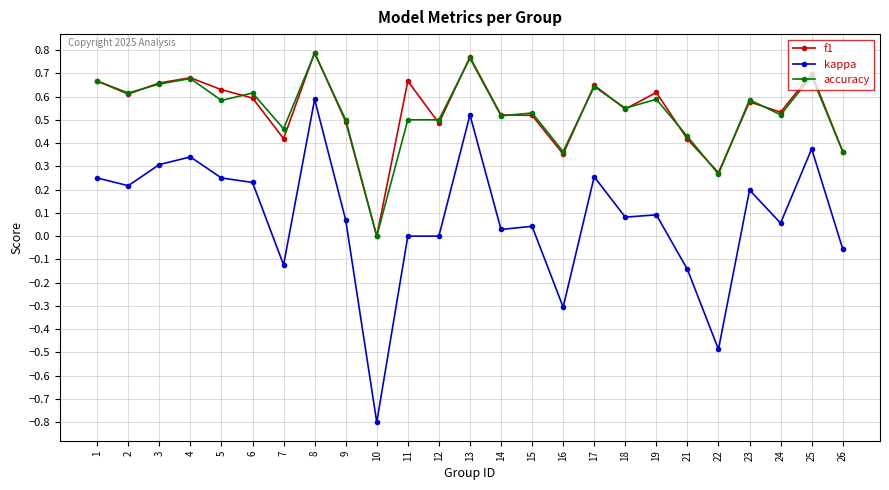

Between 4 and 15, which series saw the biggest shift?

kappa